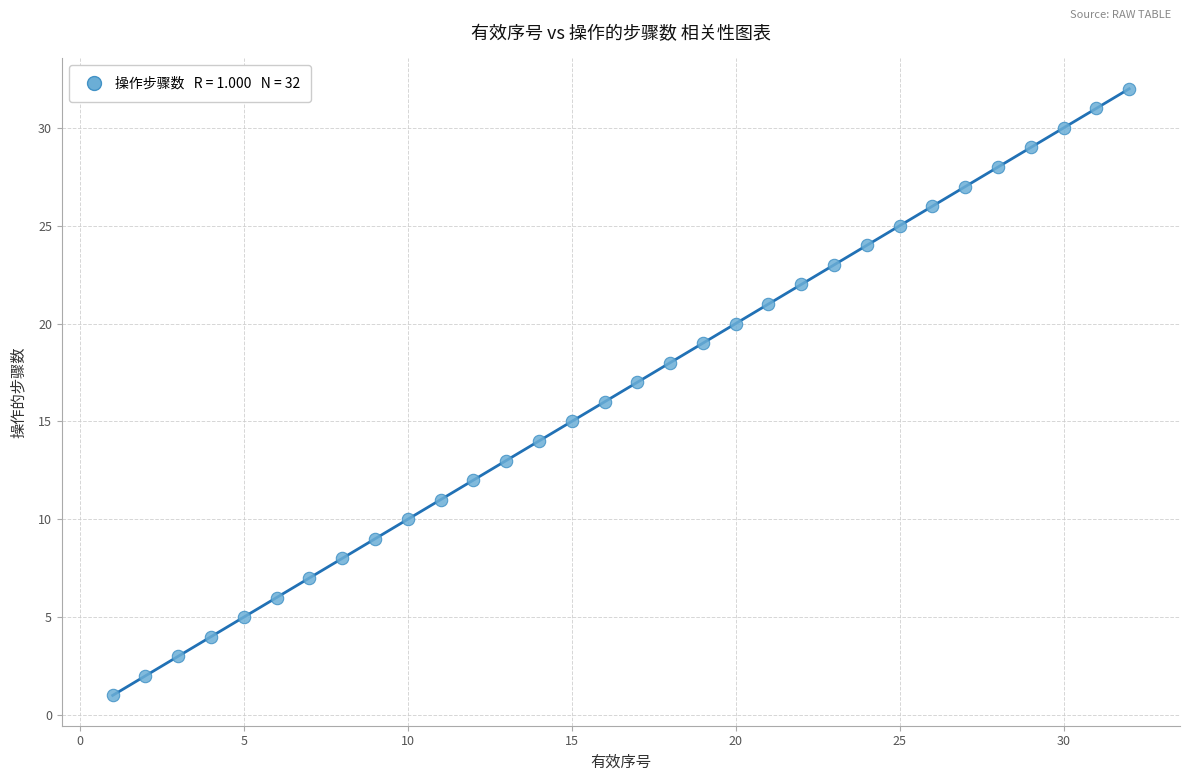

What is the range of Y values (max minus min)?

31